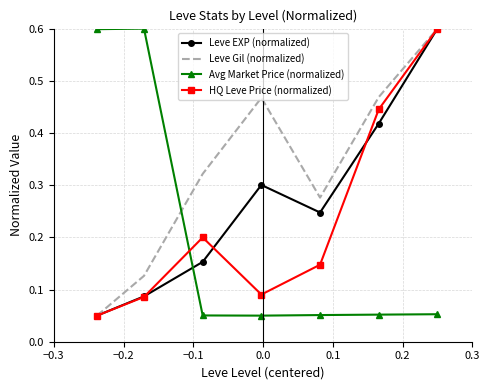

What is the sum of all Avg Market Price (normalized) values?

1.5